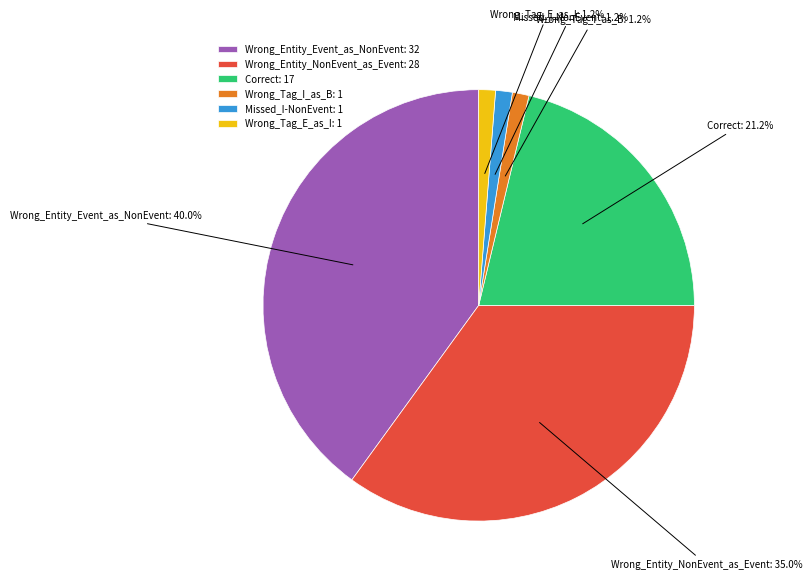

Which has a higher value, Wrong_Tag_I_as_B or Wrong_Entity_NonEvent_as_Event?

Wrong_Entity_NonEvent_as_Event